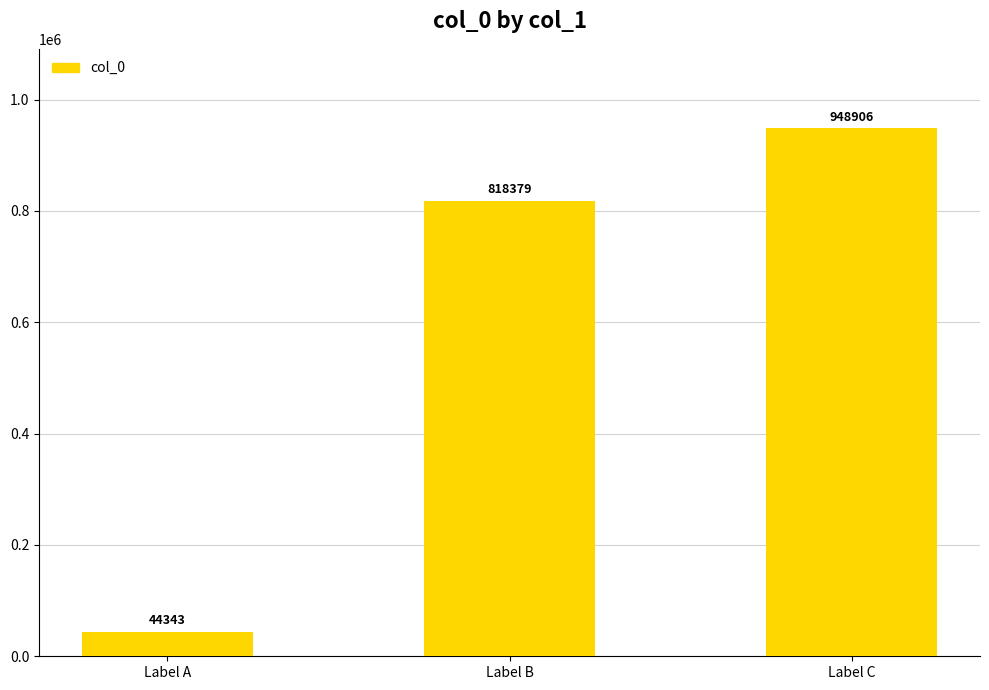

List the labels in order of value, smallest first.

Label A, Label B, Label C